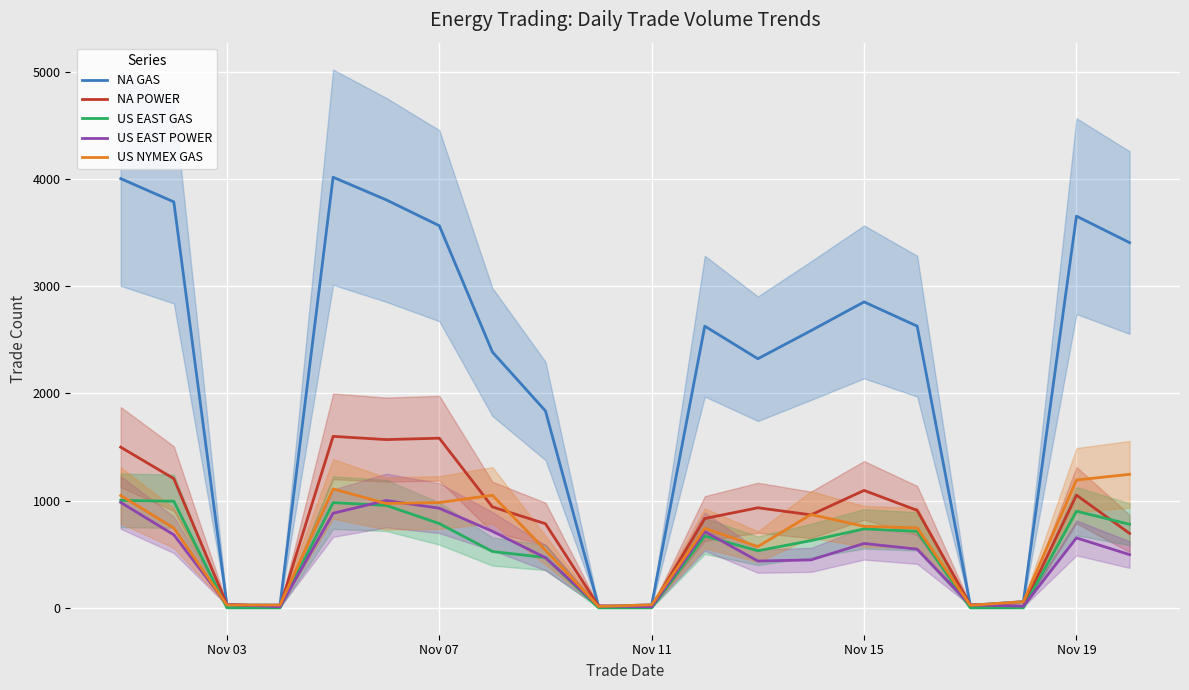

The value of US EAST GAS at Nov 07 is 786. True or false?

True